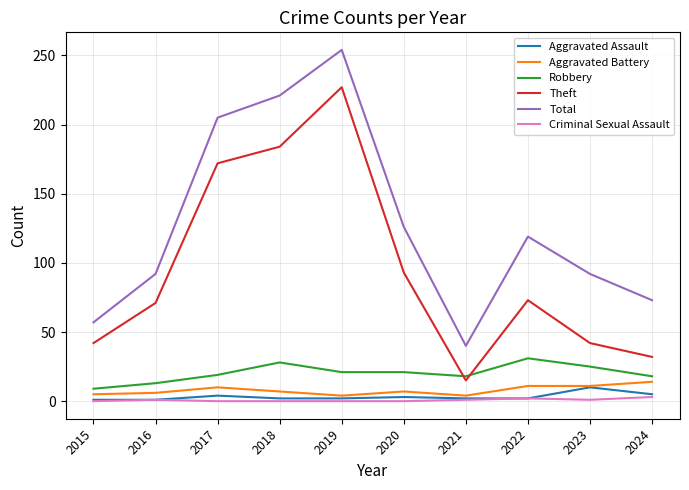

What is the difference between the Aggravated Battery values at 2015 and 2019?

1